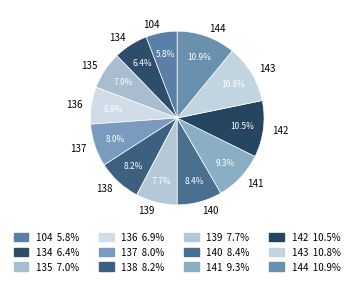

Is it true that 134 is 17% of the pie?

False